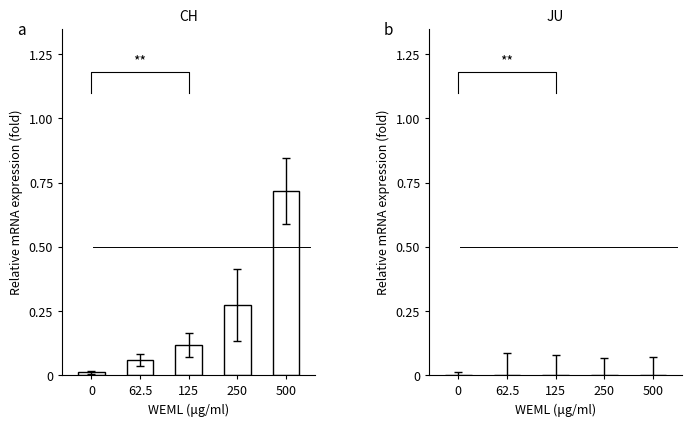

Reading left to right, list all the values displayed in this chart.

CH: 0=0.0	62.5=0.1	125=0.1	250=0.3	500=0.7
JU: 0=0.0	62.5=0.0	125=0.0	250=0.0	500=0.0